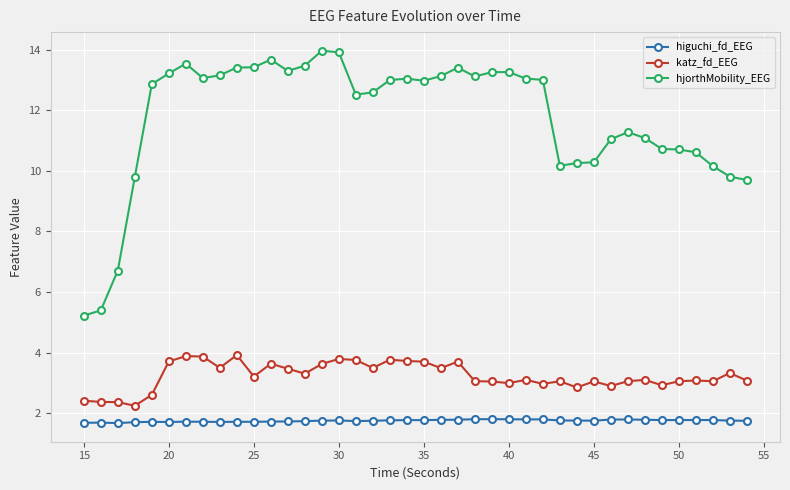

What is the value of the hjorthMobility_EEG point at the 2nd from the left?

5.4